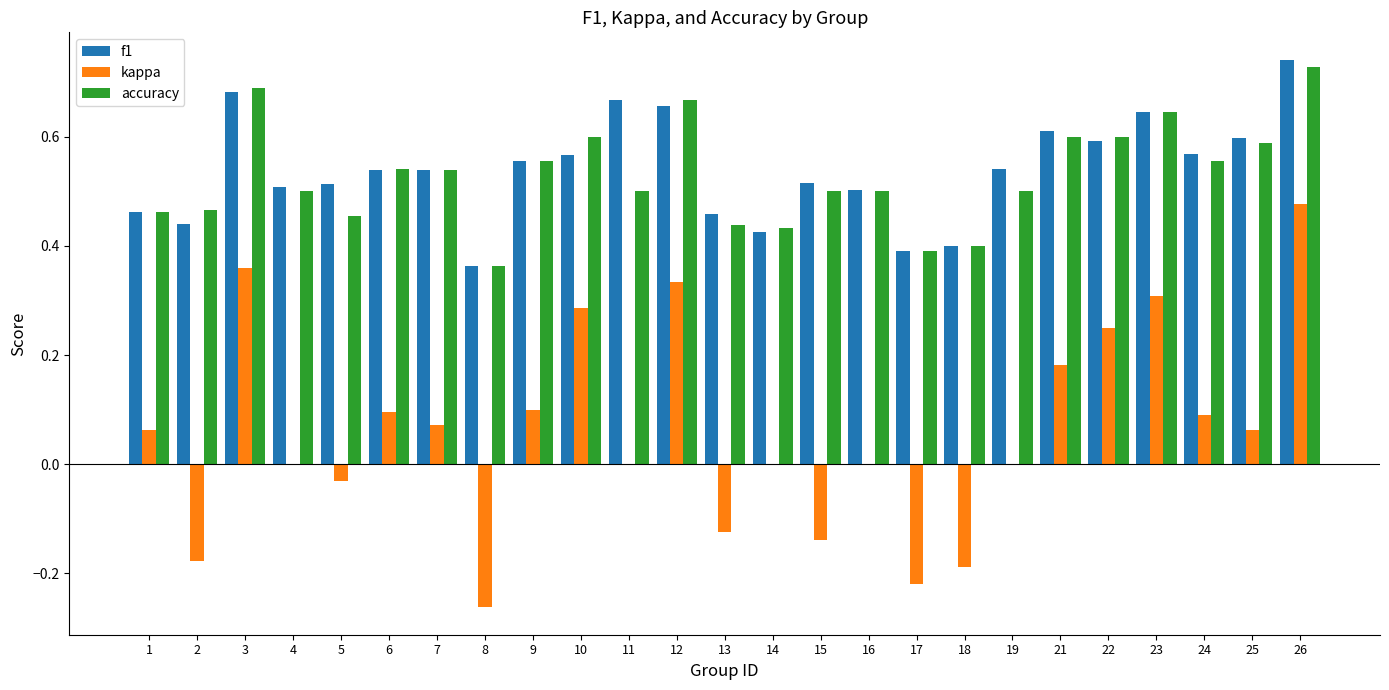

Which category has the highest value in the kappa series?

26